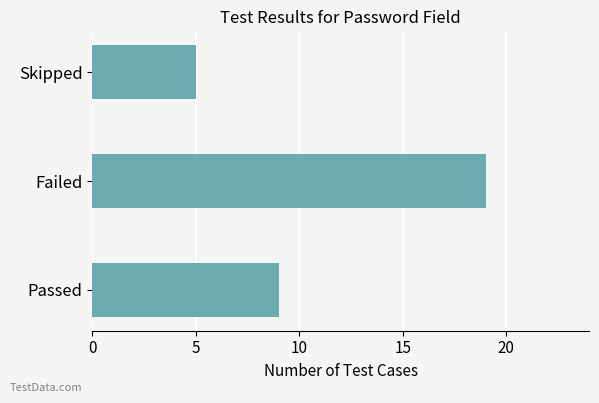

Where is the data nearest to the value 12?

Passed